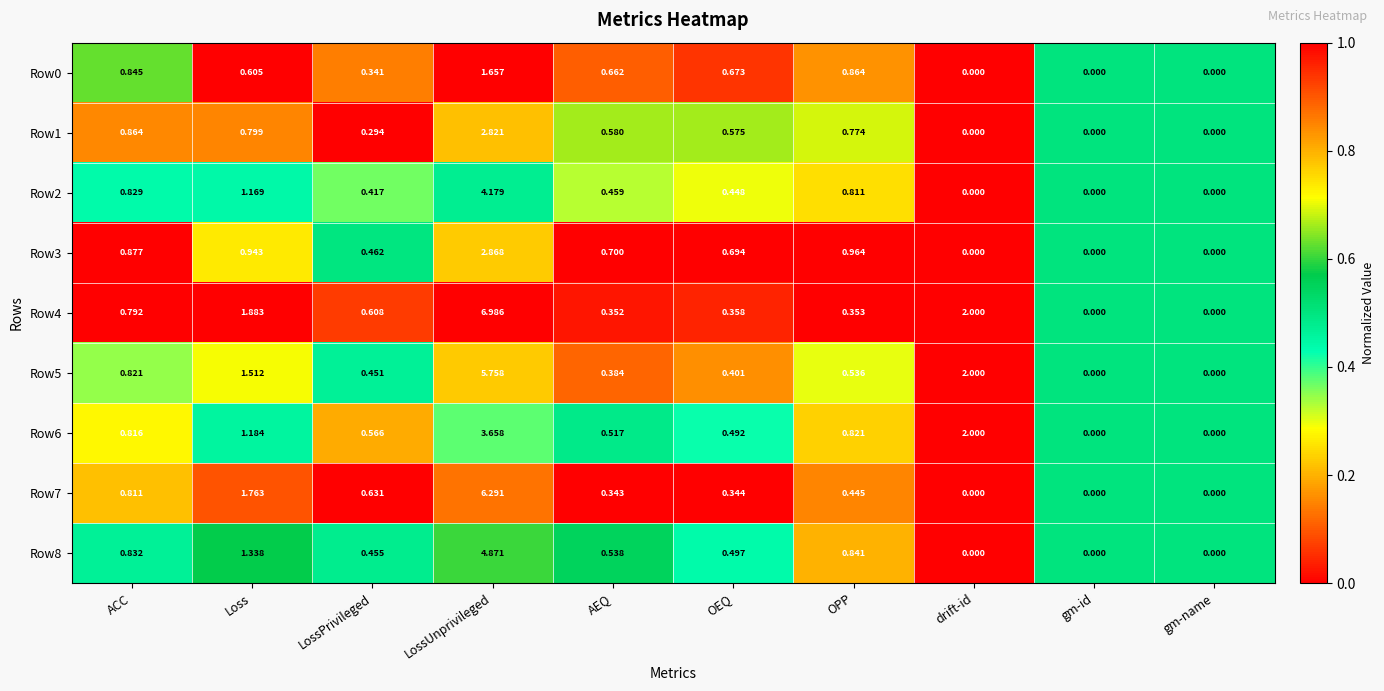

Which series has the widest spread of values?

Row4